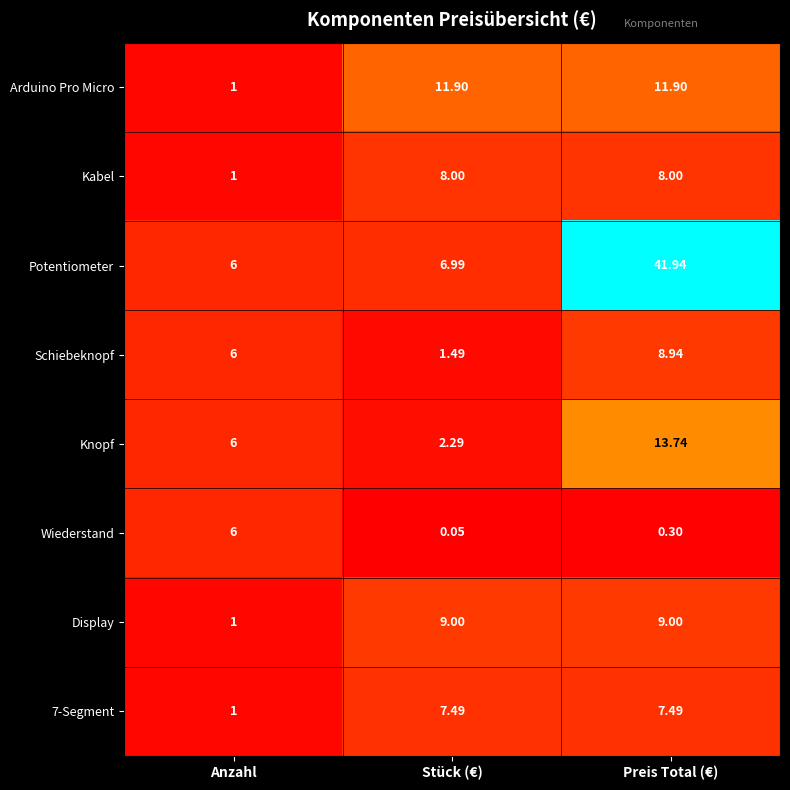

How many categories are shown in the chart?

3